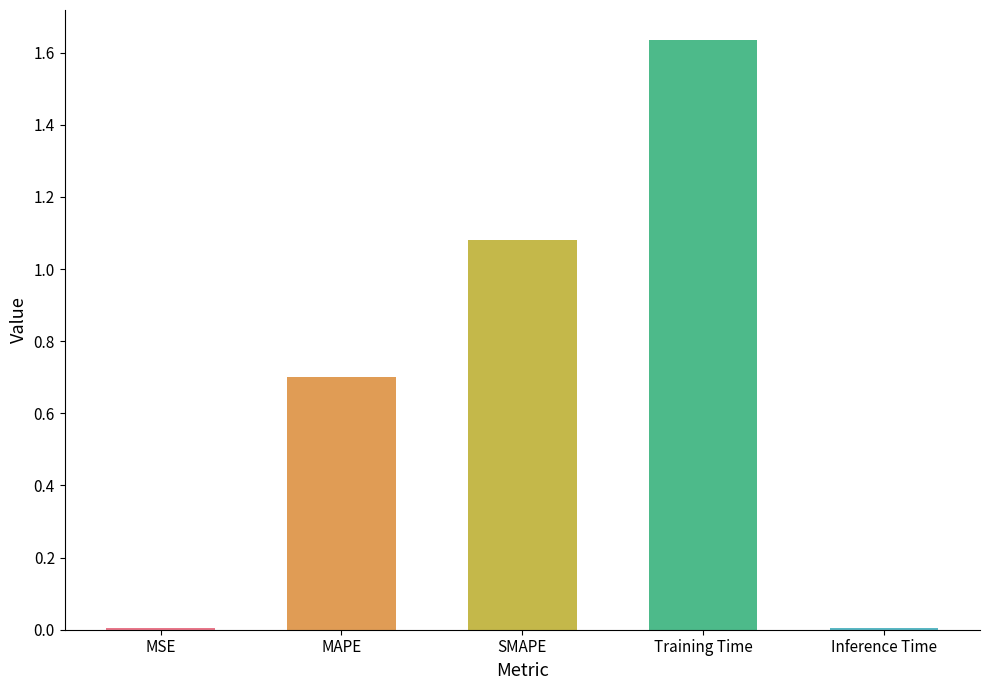

What is the sum of all values?

3.4